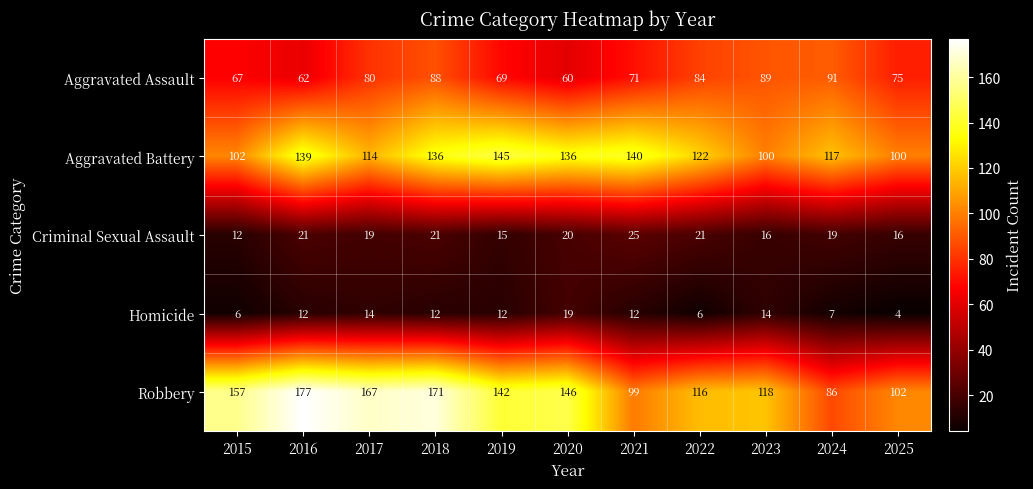

What is the total value across all series at 2017?

394